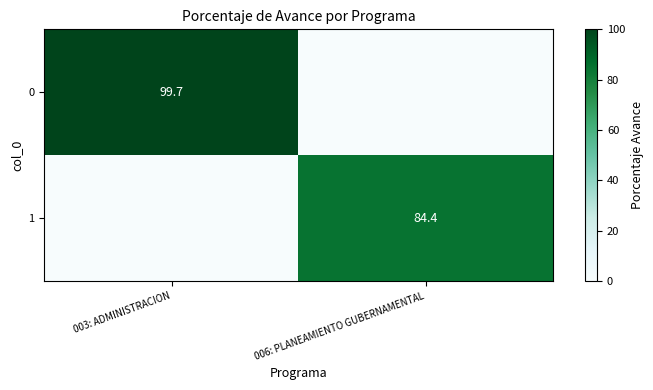

The value of 1 at 006: PLANEAMIENTO GUBERNAMENTAL is 58.8. True or false?

False